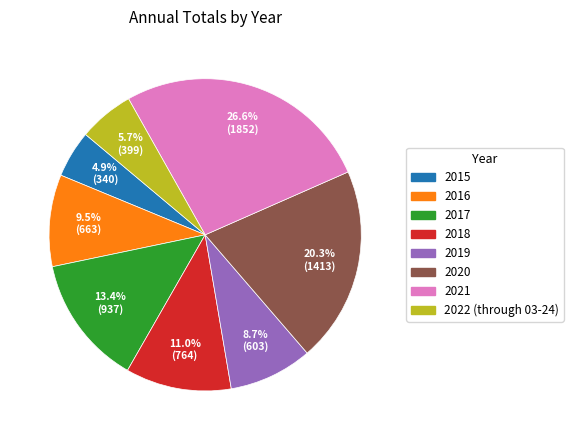

To the nearest percent, what portion does 2017 represent?

13%